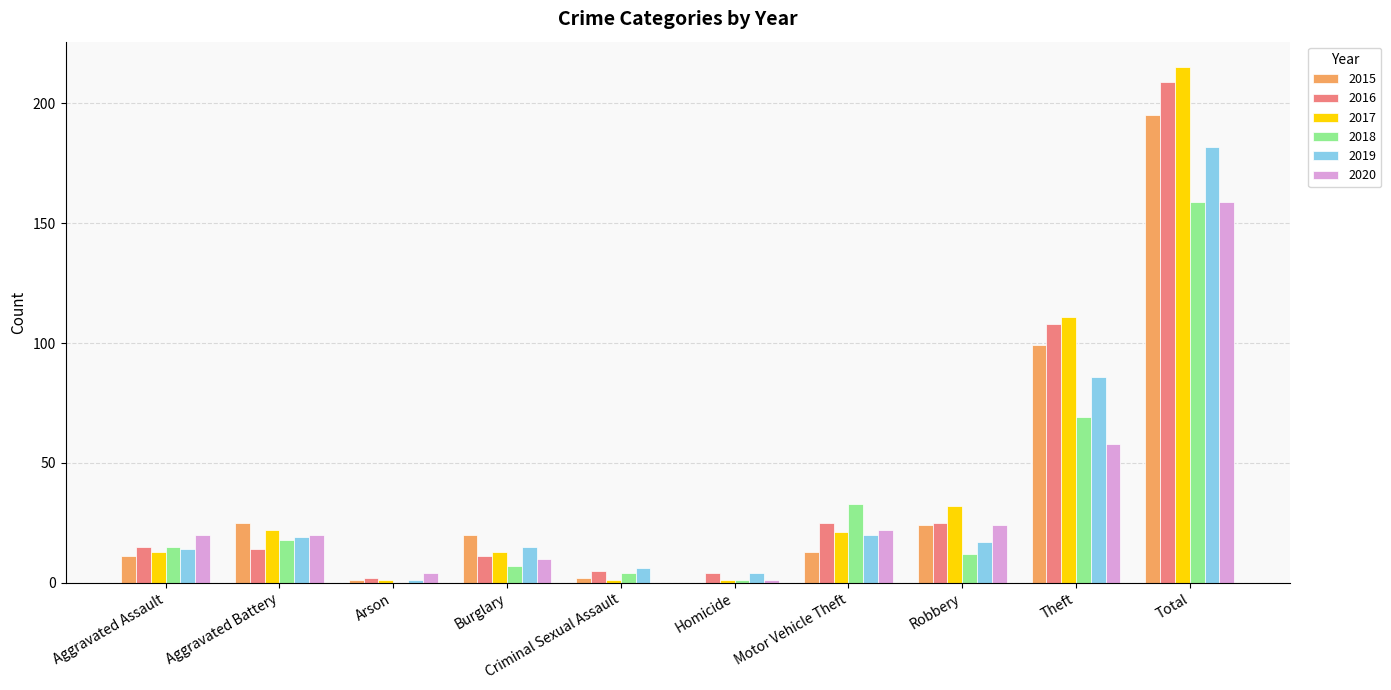

Does the chart contain stacked bars?

No